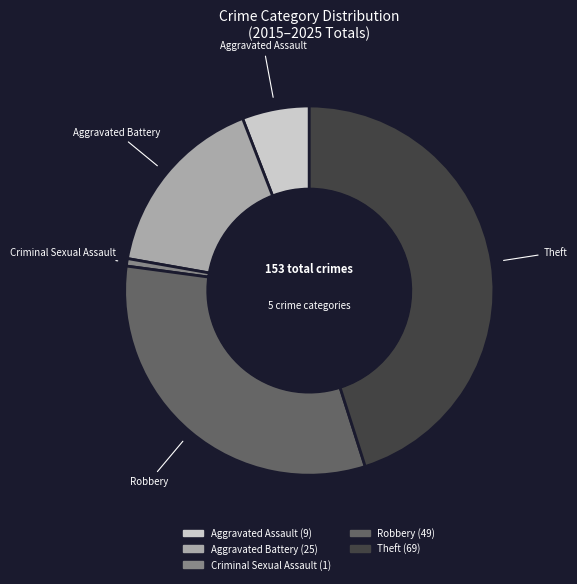

Is there a majority slice in this chart?

No